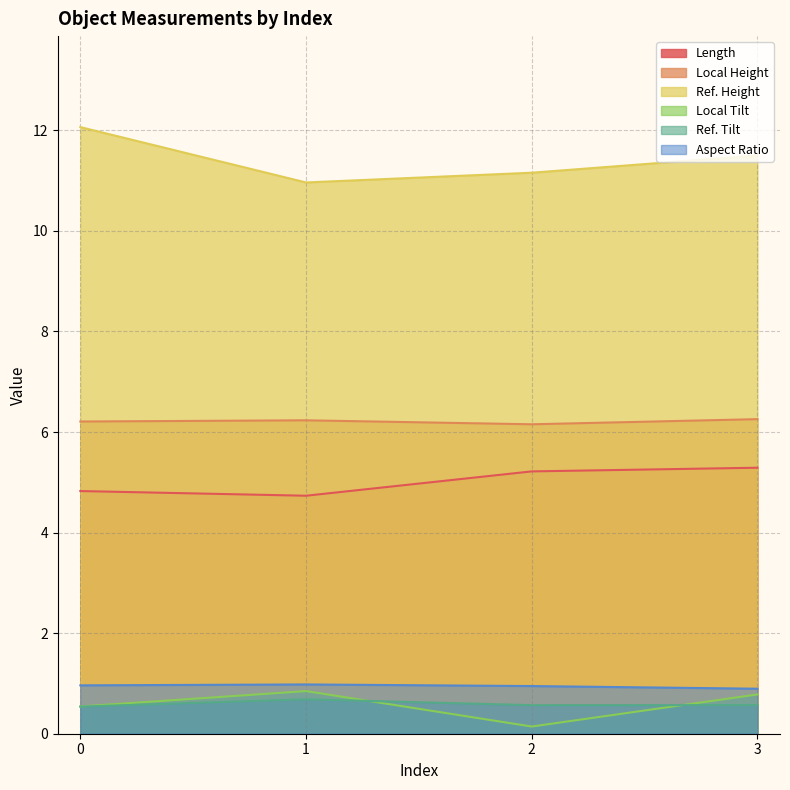

What is the maximum value shown in the chart?

12.1